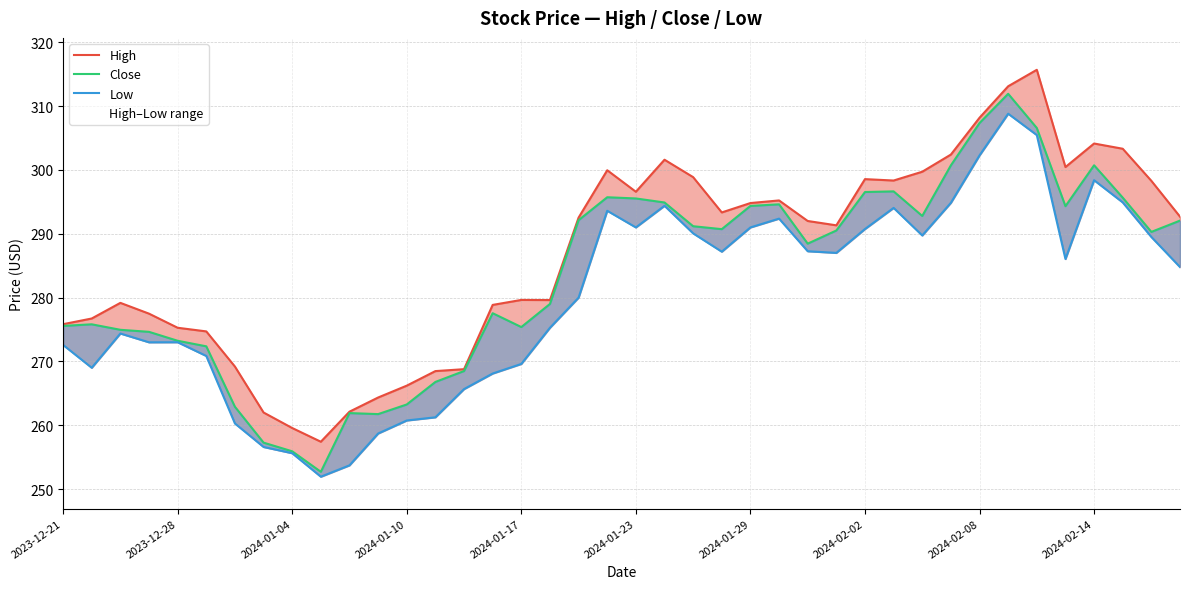

What are all the series names shown in the legend?

High, Close, Low